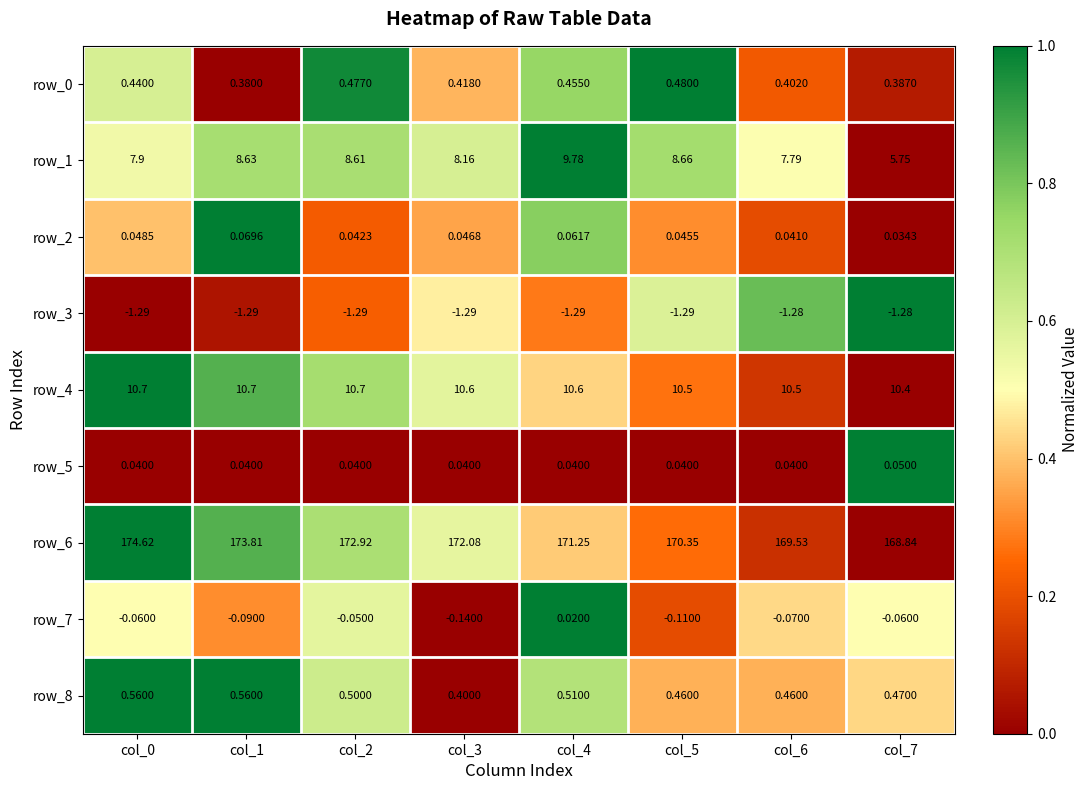

What is the greatest value displayed?

174.6